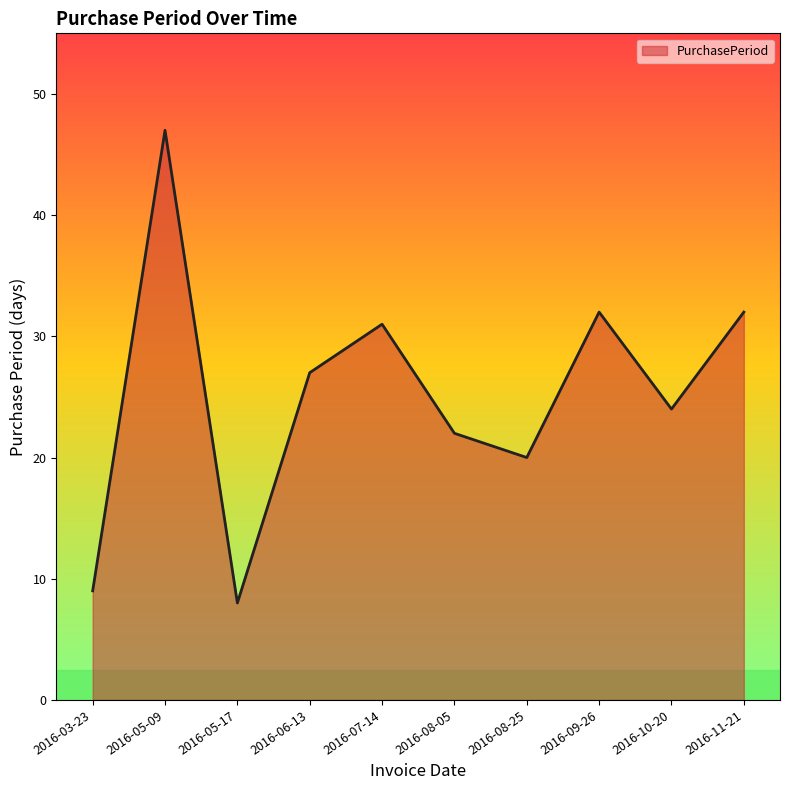

What position from the right is 2016-10-20?

2